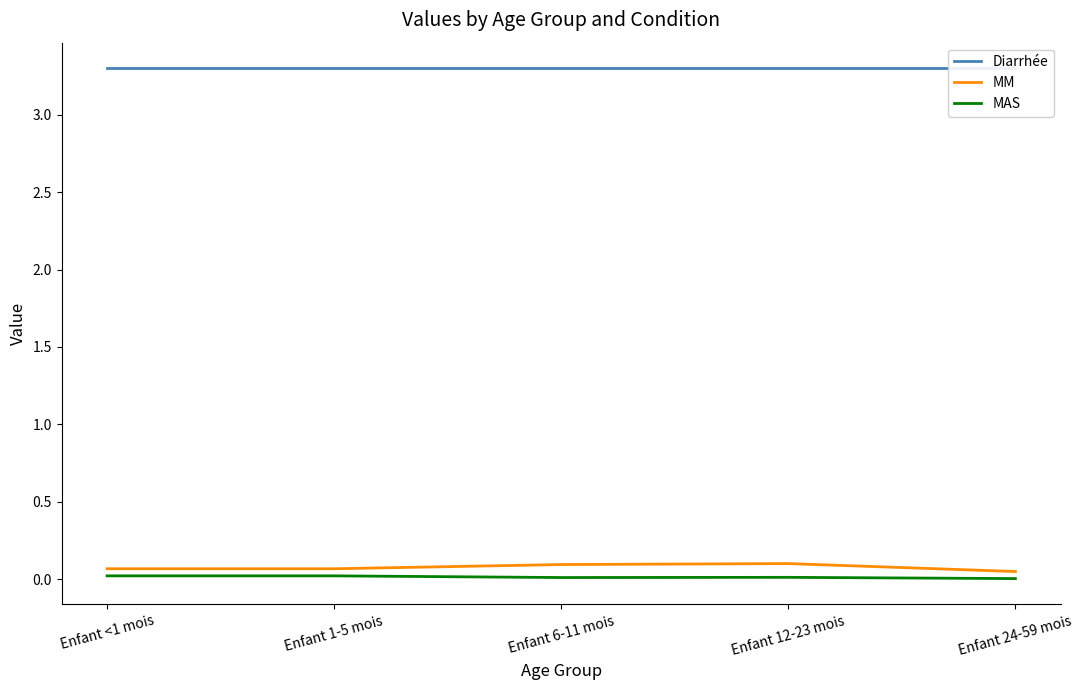

List the series in order of their peak value, lowest first.

MAS, MM, Diarrhée